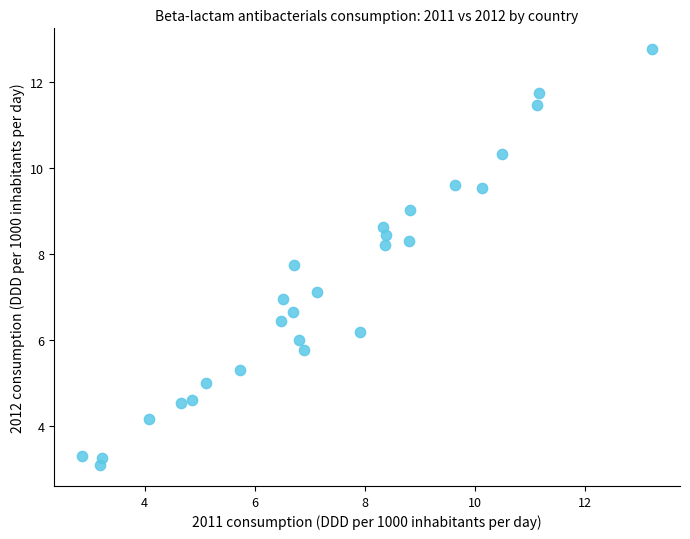

What is the range of Y values (max minus min)?

9.7